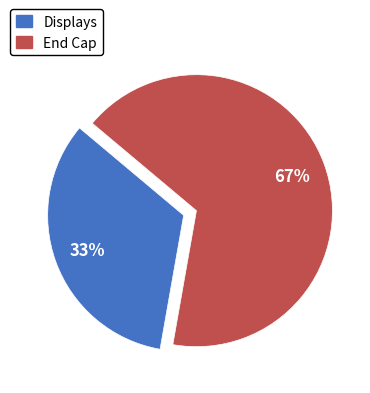

To the nearest percent, what portion does Displays represent?

33%